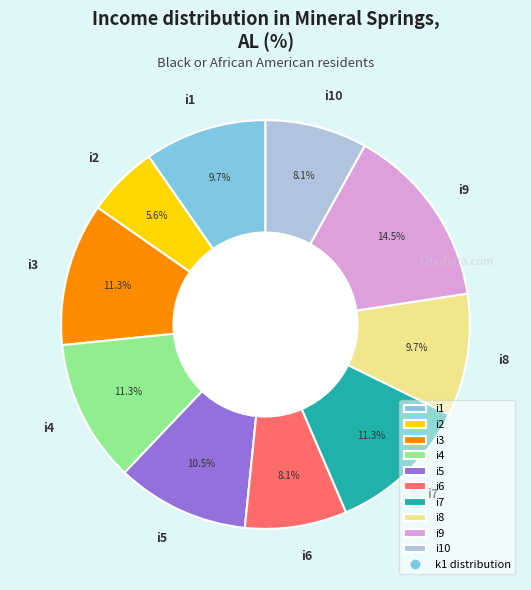

Is i6 the majority of the pie?

No